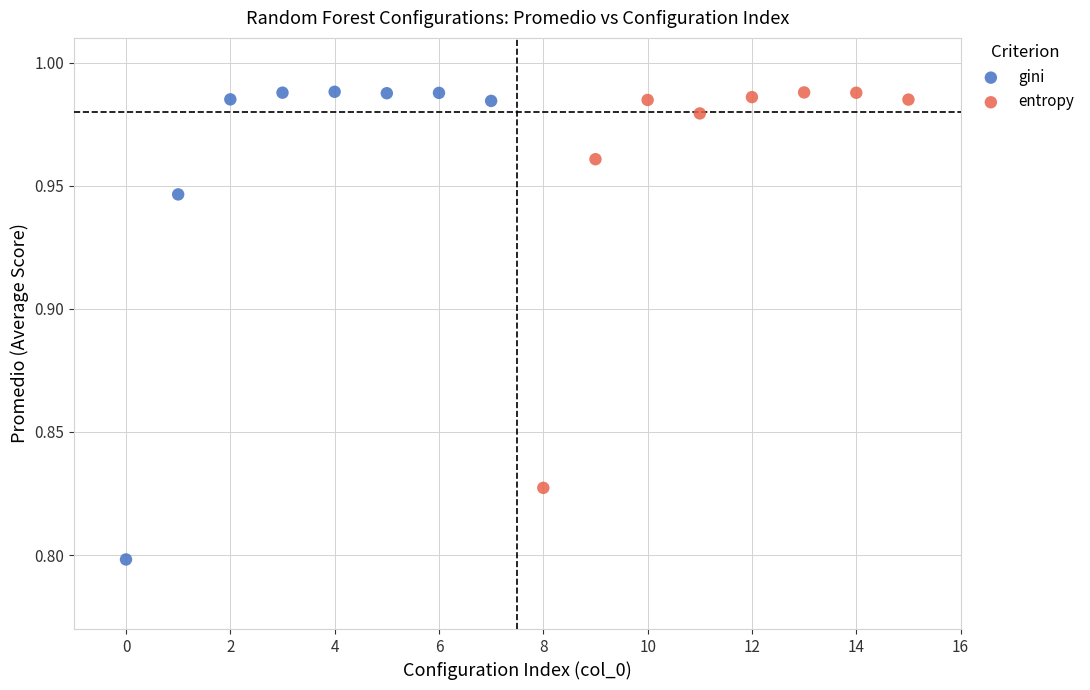

Which series reaches the minimum Y coordinate?

gini